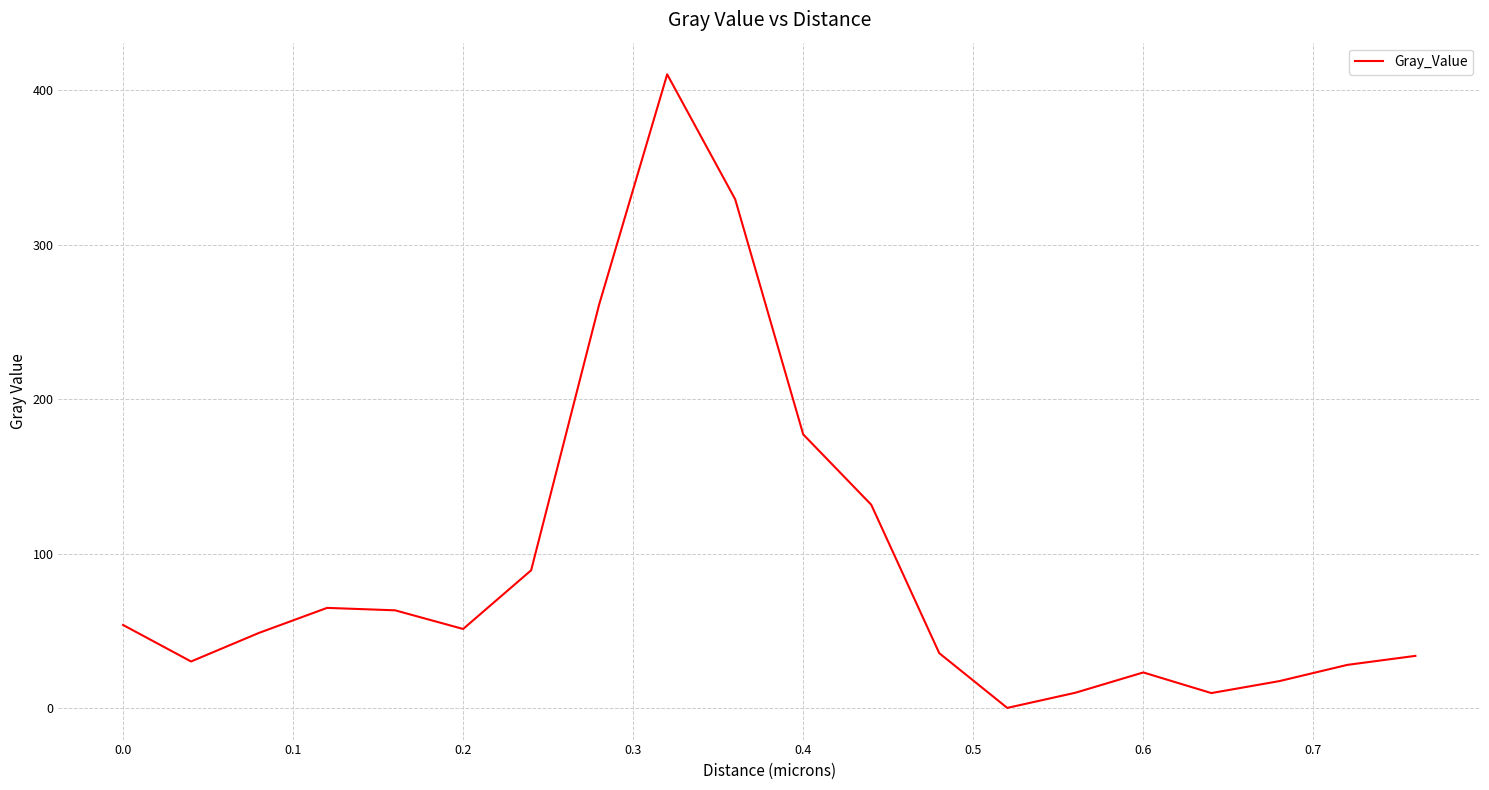

What is the difference between the maximum and minimum values?

410.0